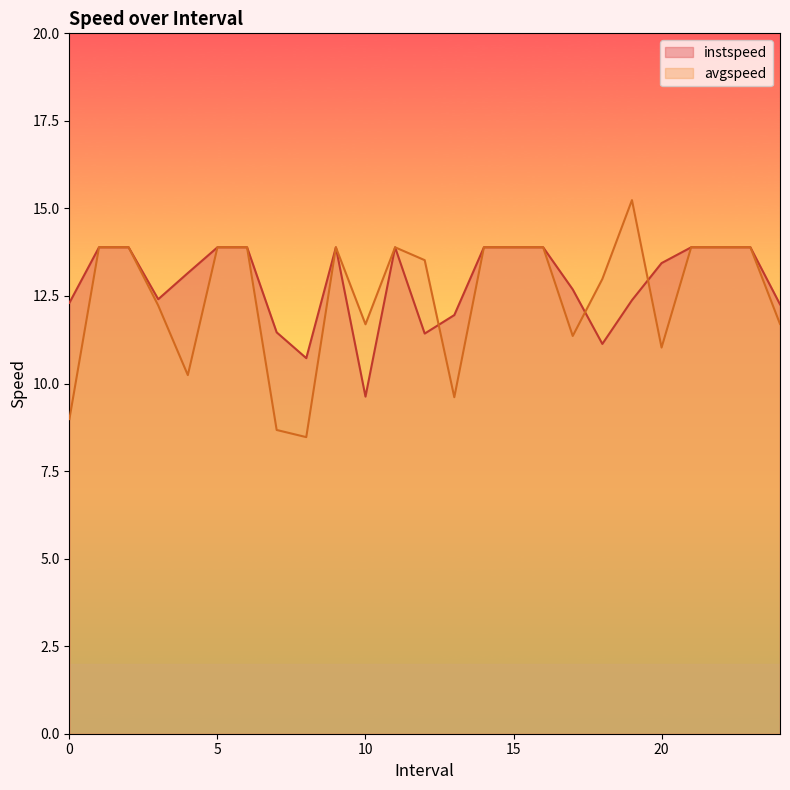

At which category does avgspeed reach its first local valley?

4.0